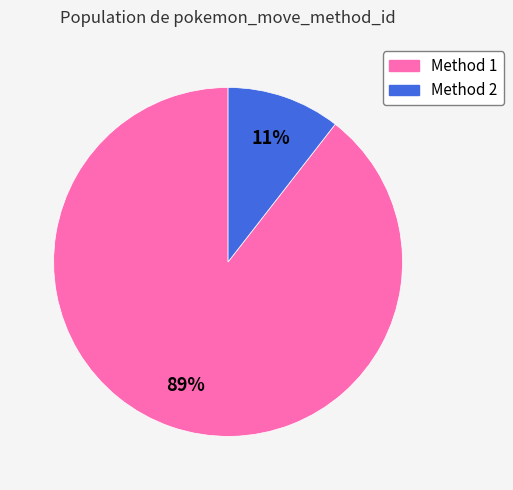

Is there a majority slice in this chart?

Yes